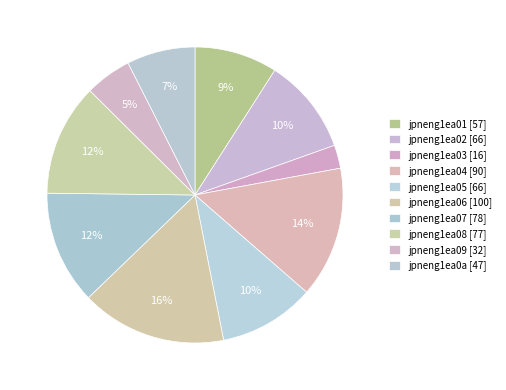

Which slice is the largest?

jpneng1ea06